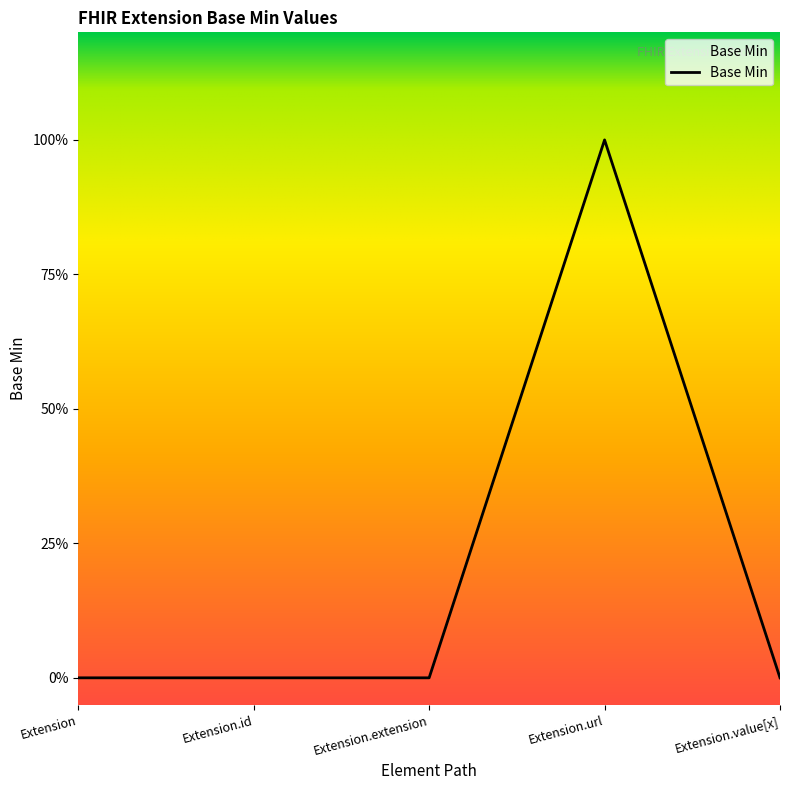

Where is the data nearest to the value 0?

Extension